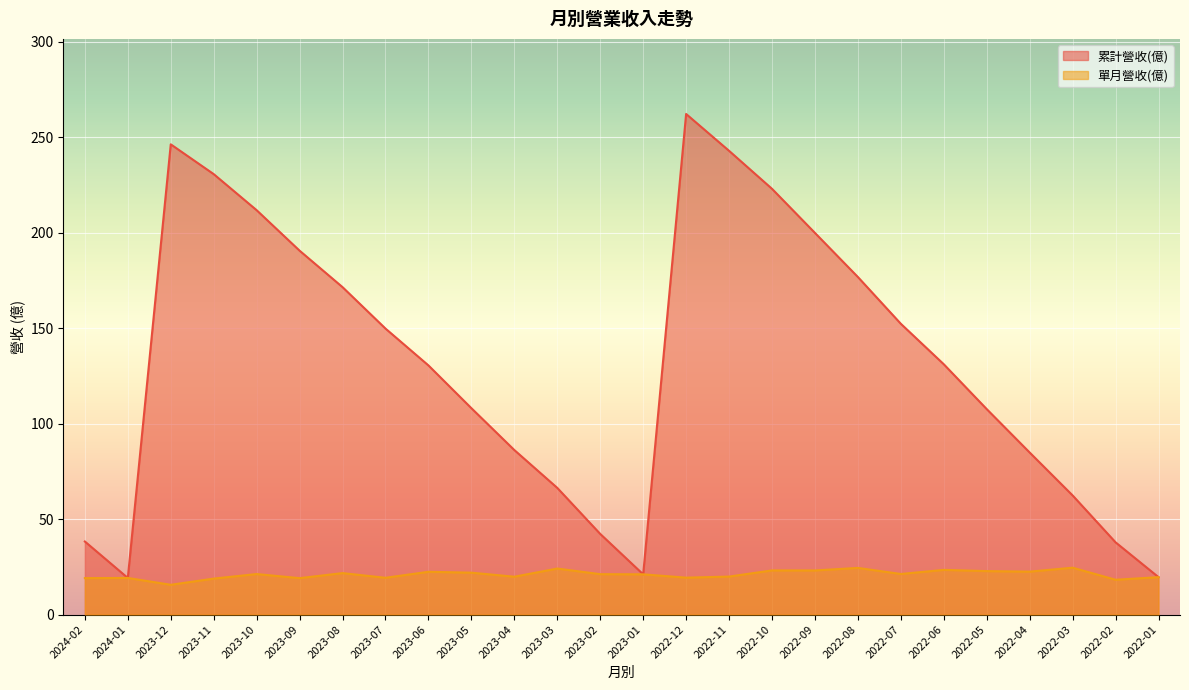

True or false: 單月營收(億) has a value of 13.5 at 2022-01.

False